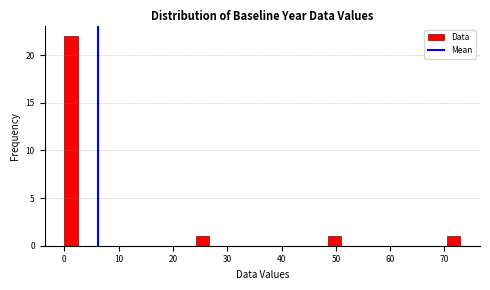

Around what value on the x-axis is the tallest bar? Give the approximate position of its centre, as read against the axis.

1